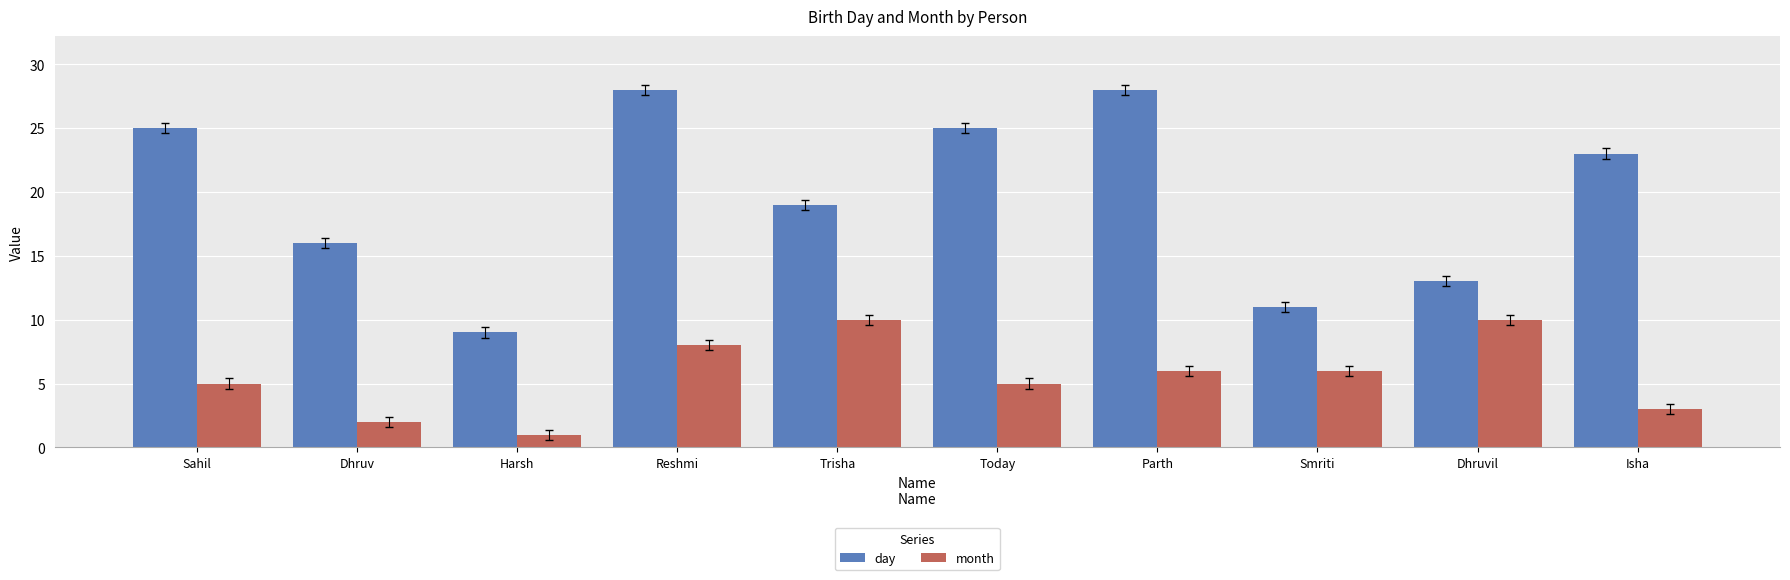

What is the minimum value for month?

1